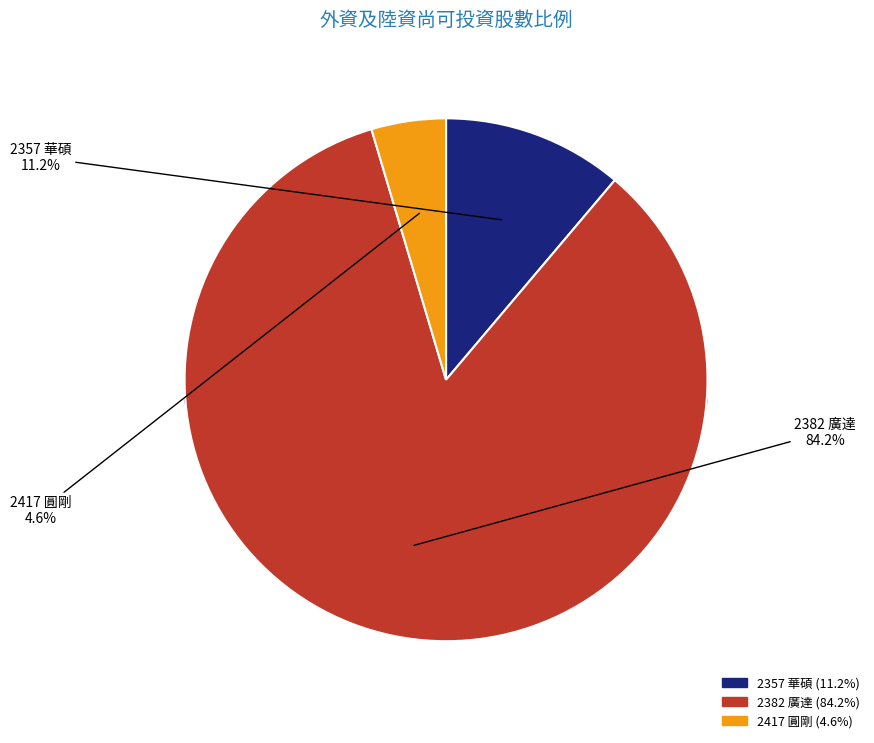

What is the largest slice in the pie chart?

2382 廣達